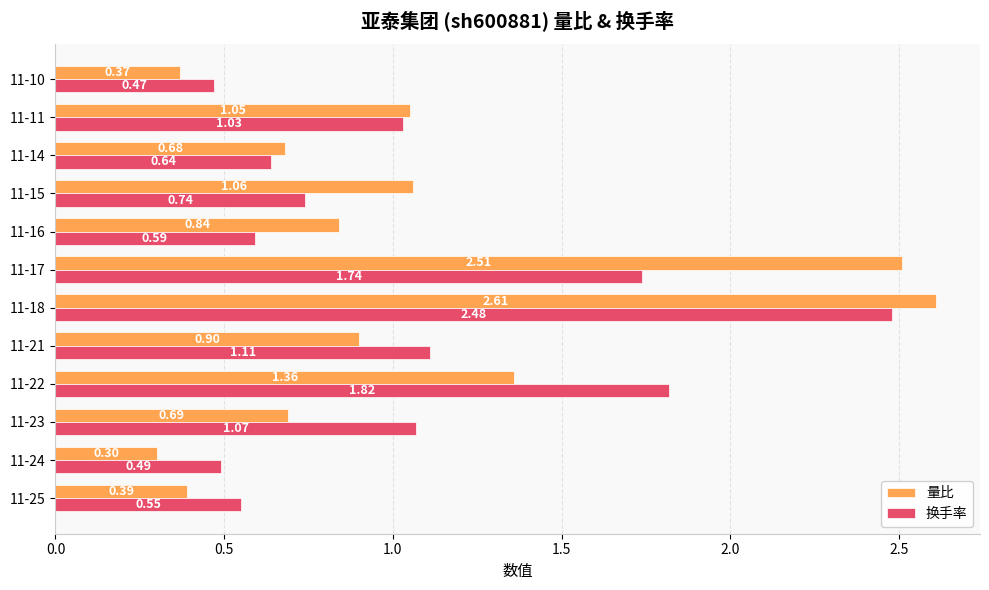

Rank the series at 11-23 from highest to lowest value.

换手率, 量比